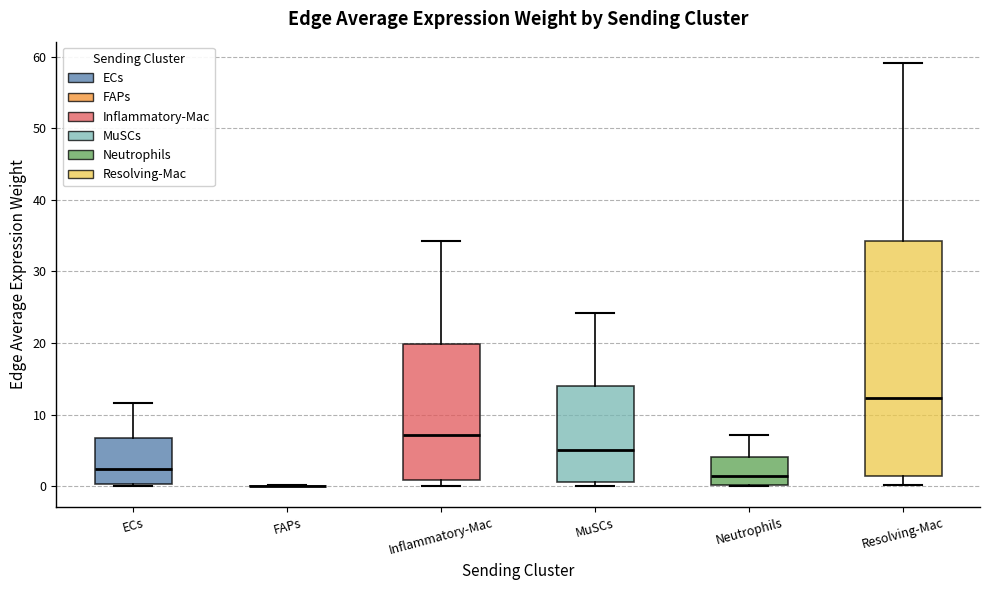

Where does the median line of the box for Inflammatory-Mac sit on the y-axis? The values are not printed on the chart, so give them approximately, as read against the axis.

7